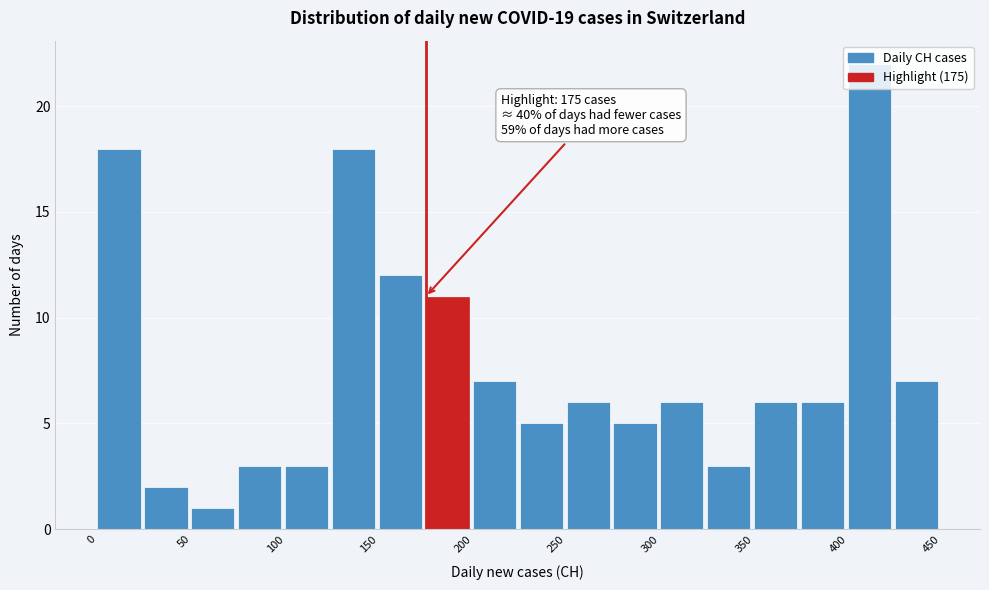

Which range on the x-axis has the tallest bar?

400 to 425